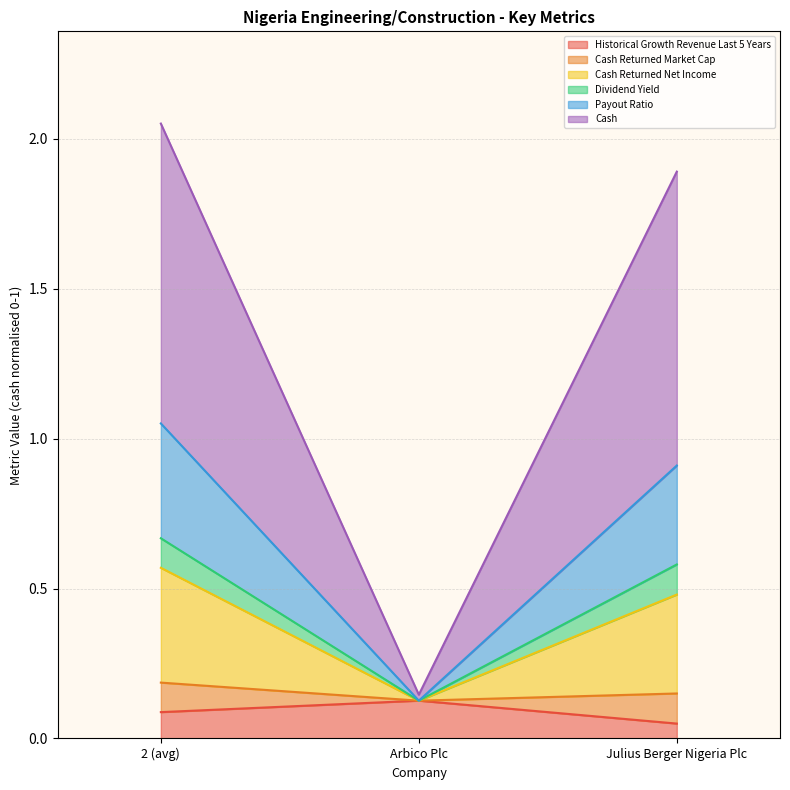

What is the value of the dividend_yield point at the 1st from the left?

0.7